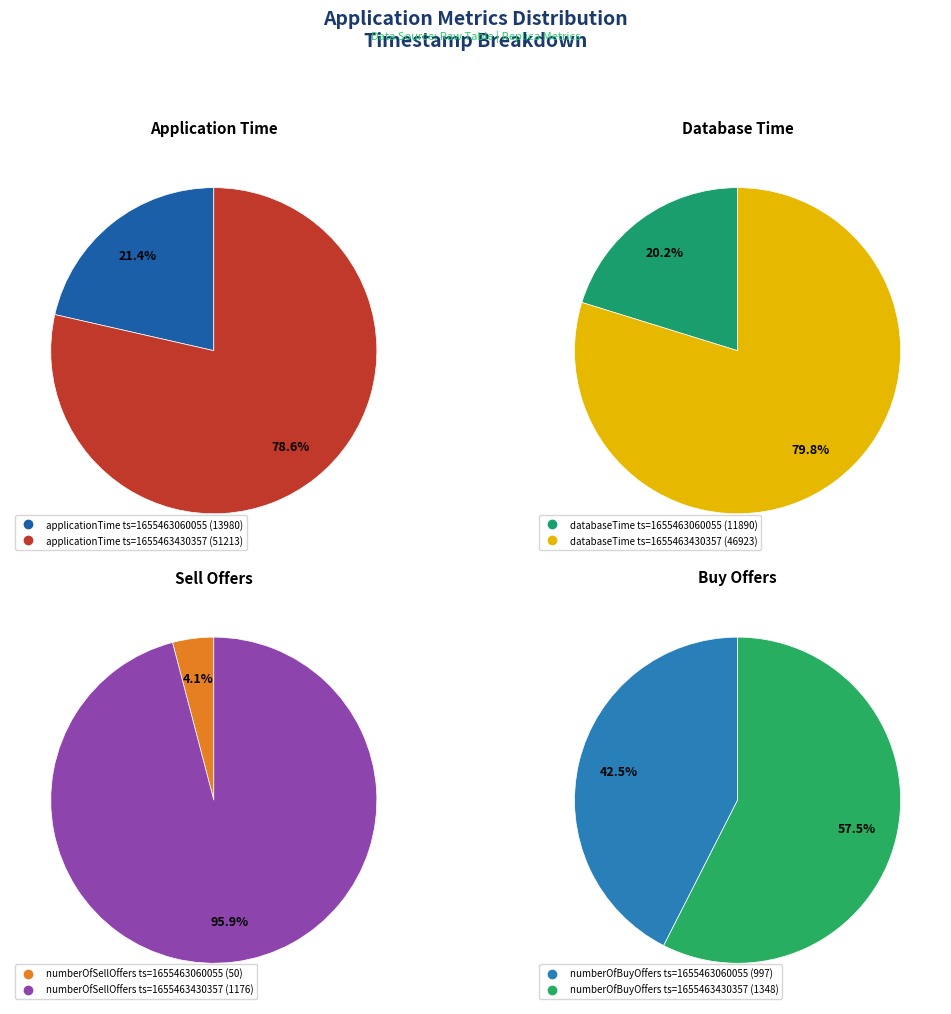

Which category has the biggest portion of the pie?

1655463430357